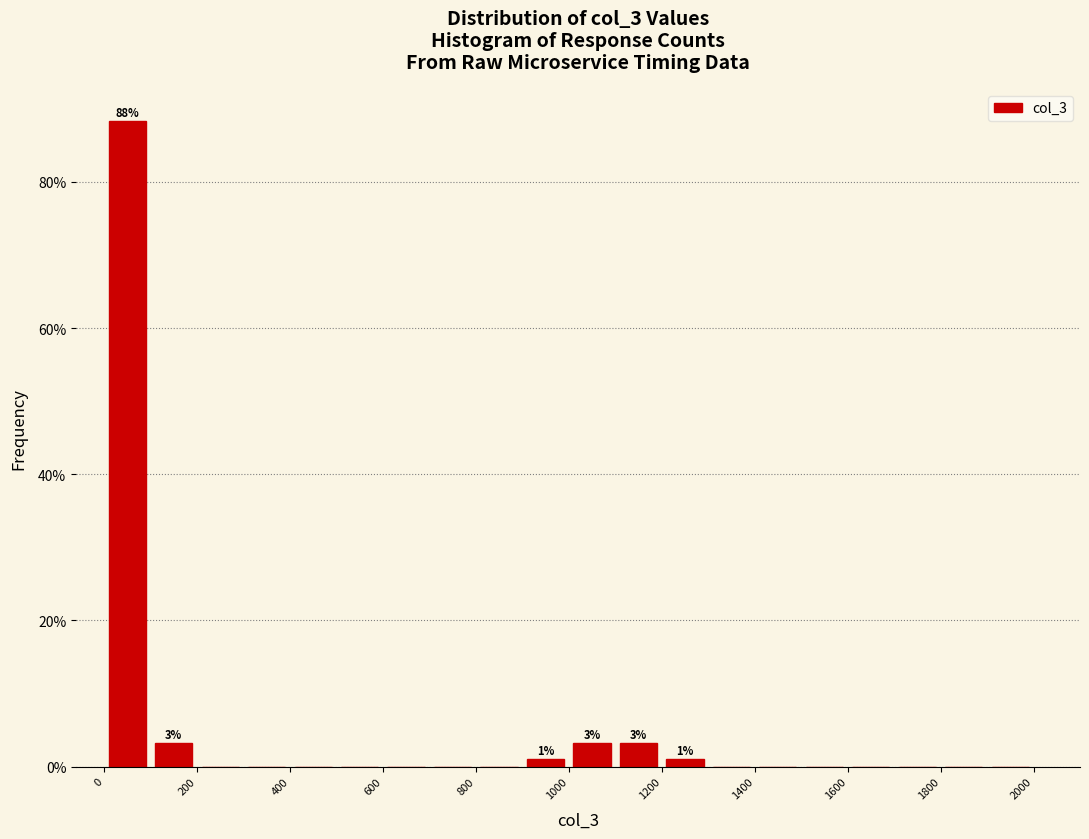

Over which range of the x-axis is the bar tallest?

0 to 100